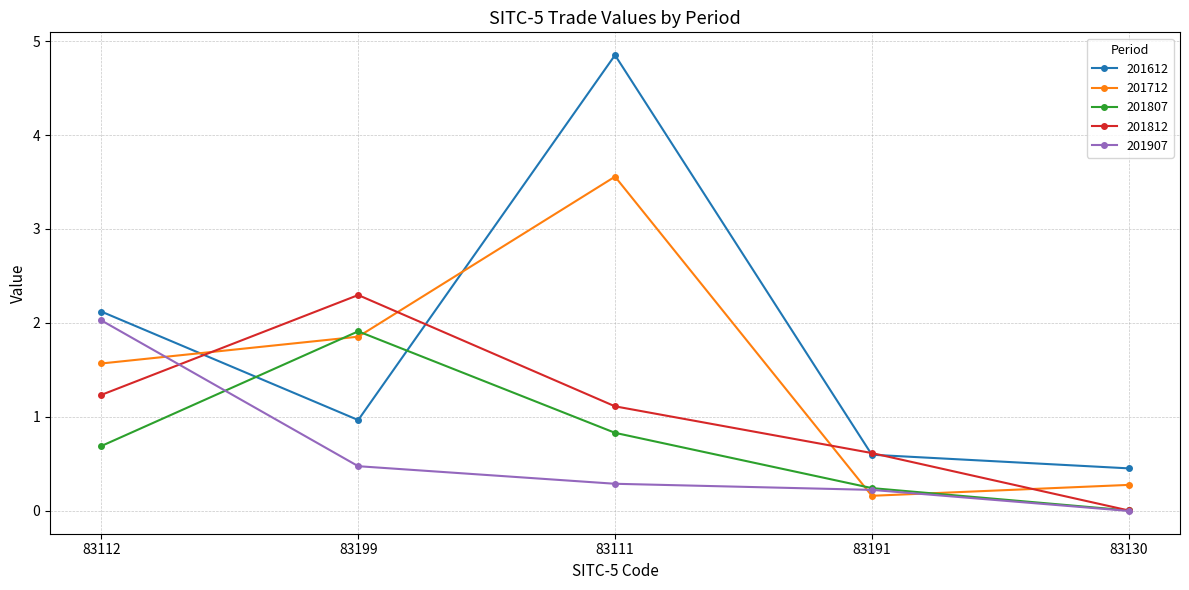

What is the total value across all series at 83191?

1.8